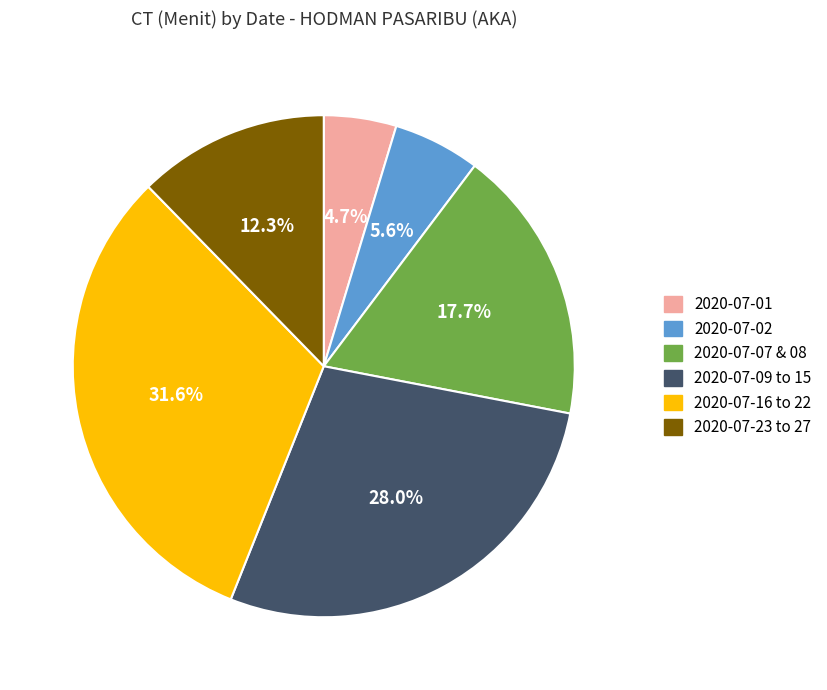

Rank the categories by value from highest to lowest.

2020-07-16 to 22, 2020-07-09 to 15, 2020-07-07 & 08, 2020-07-23 to 27, 2020-07-02, 2020-07-01